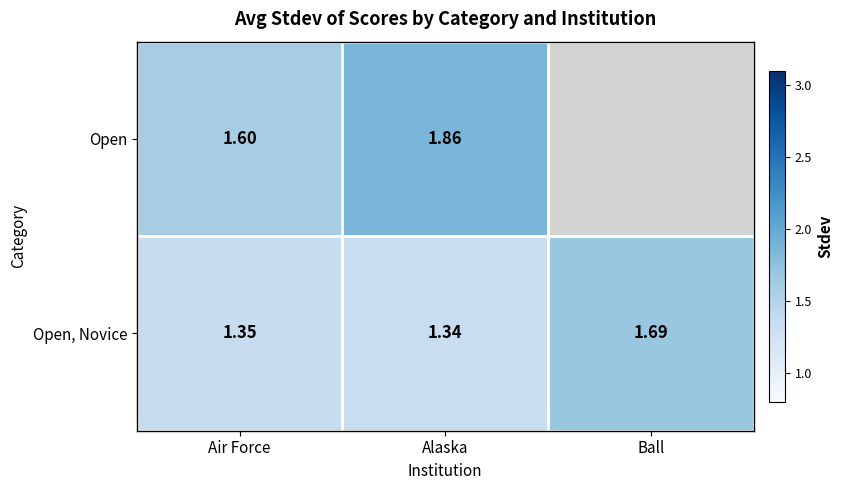

Which series changed the most between Air Force and Alaska?

Open